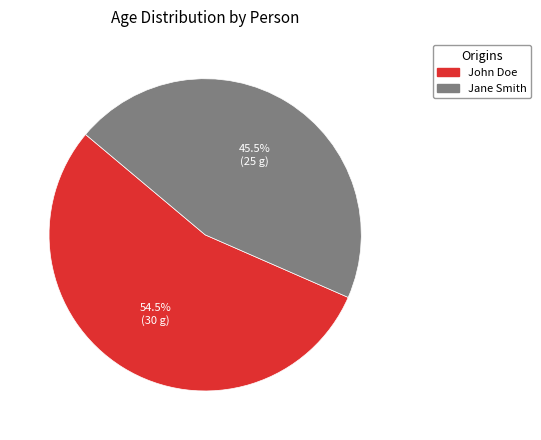

Which slice is the largest?

John Doe